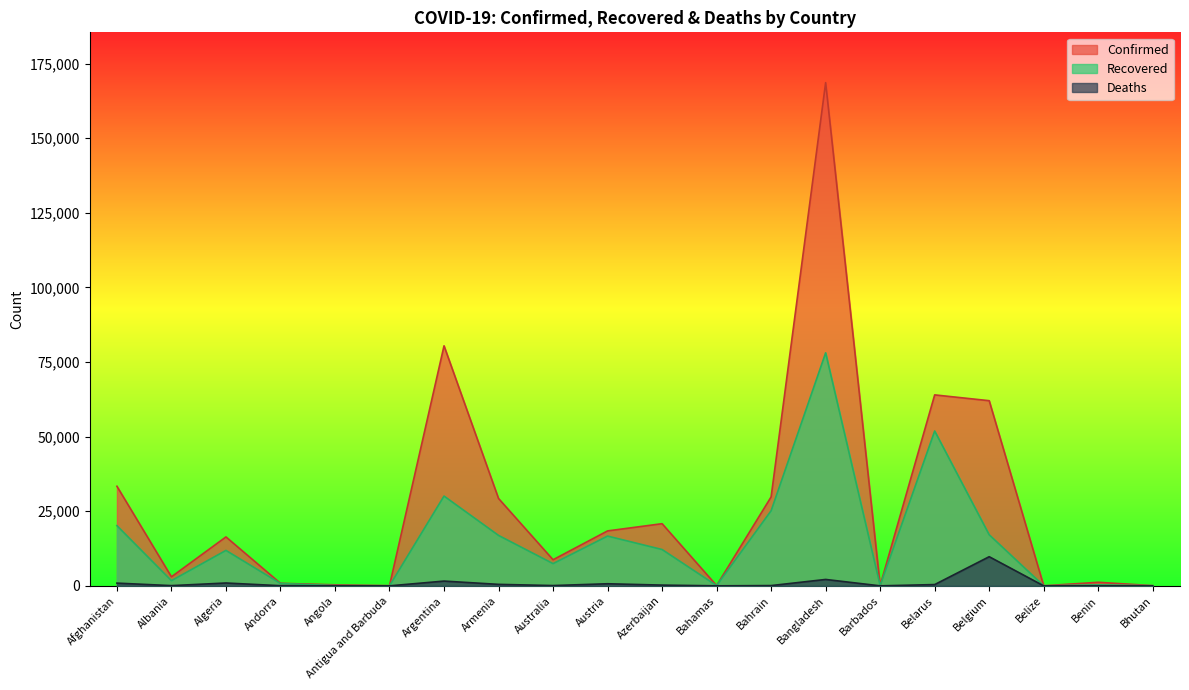

Between Andorra and Argentina, which is larger?

Argentina